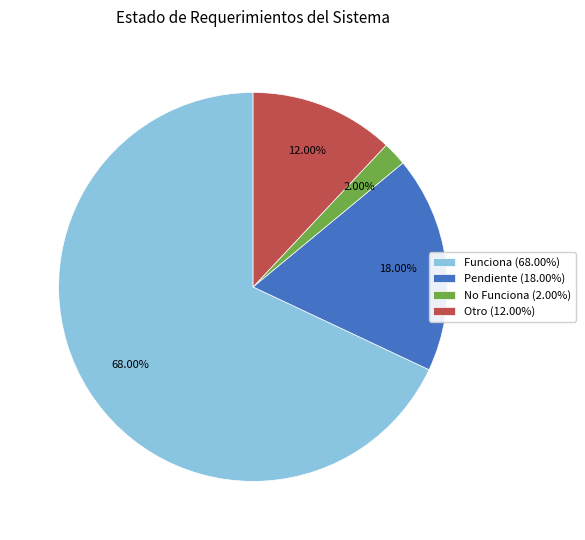

To the nearest percent, what is the difference between the largest and smallest slice percentages?

66%